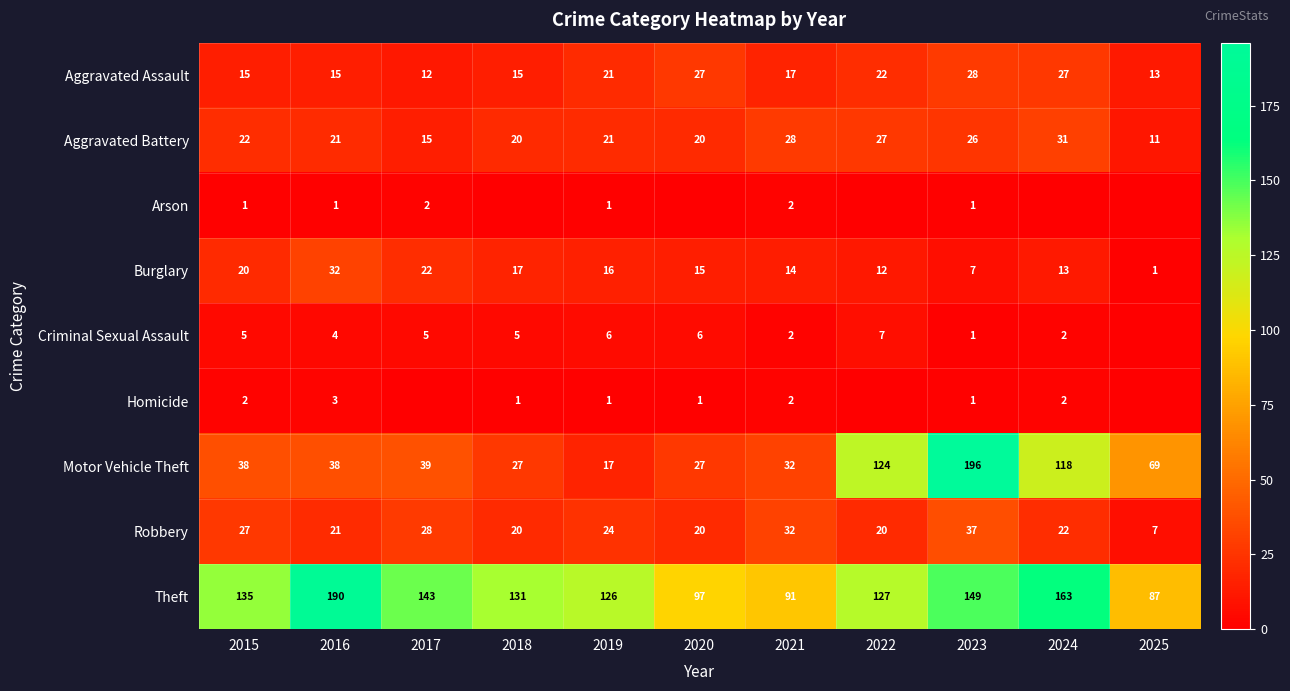

What is the difference between the Robbery values at 2018 and 2021?

12